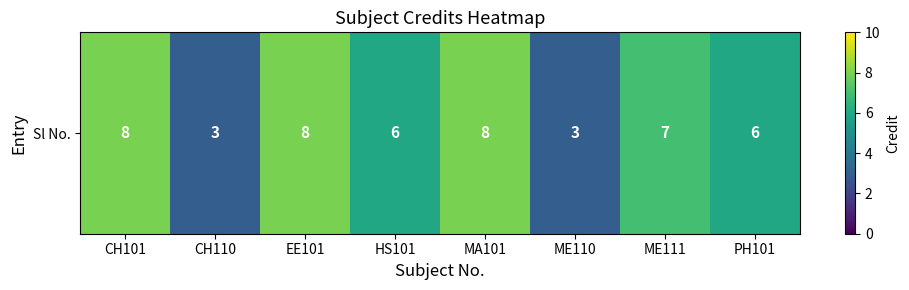

Reading left to right, extract all data points from this chart.

CH101=8	CH110=3	EE101=8	HS101=6	MA101=8	ME110=3	ME111=7	PH101=6